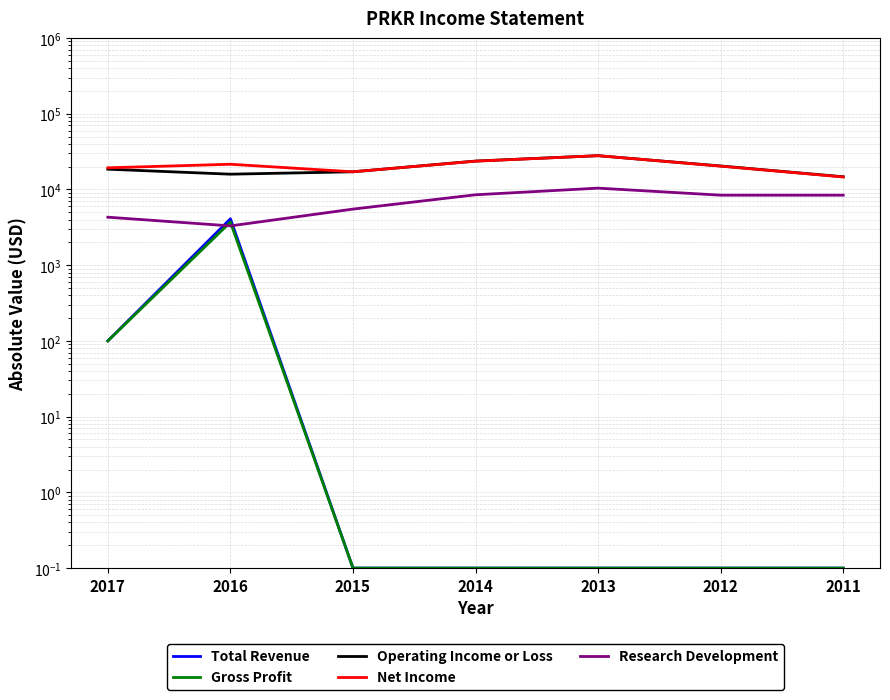

Where is the first local maximum for Gross Profit?

2016